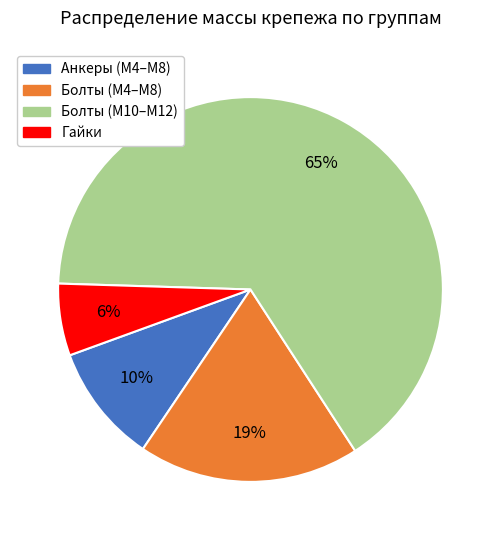

To the nearest percent, what is the average slice percentage?

25%